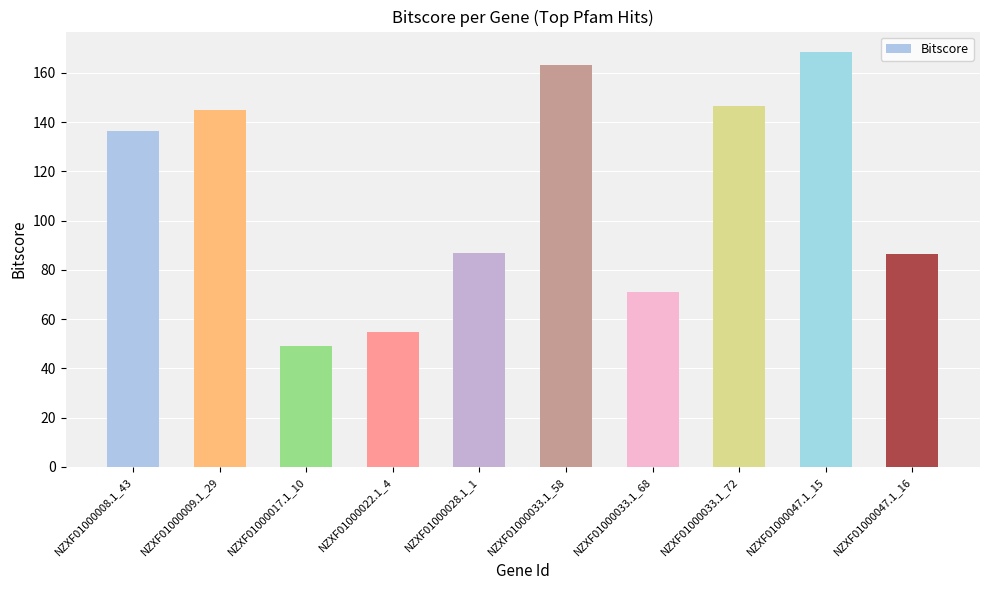

What is the value of the 9th bar from the left?

168.3